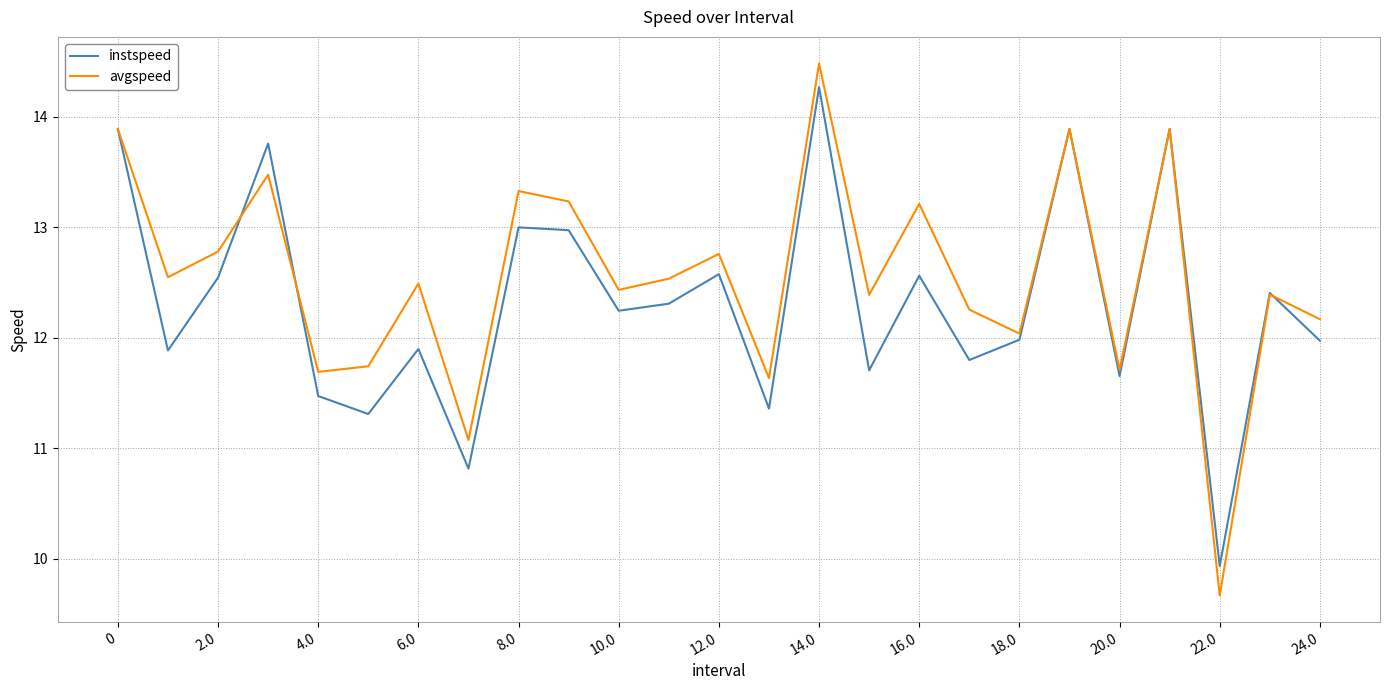

List the series in order of their peak value, highest first.

avgspeed, instspeed